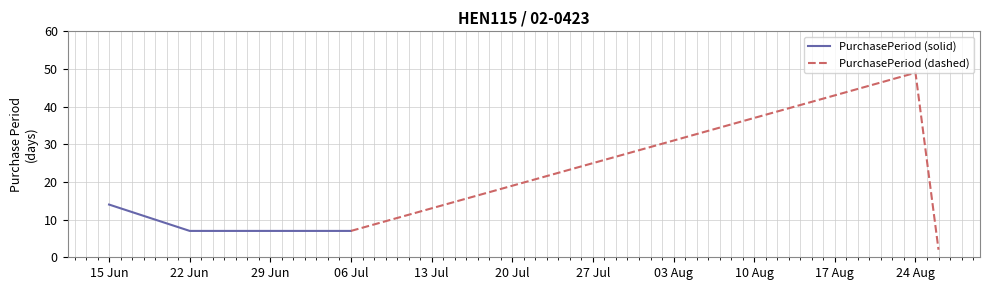

Where is the first local maximum?

2015-08-24